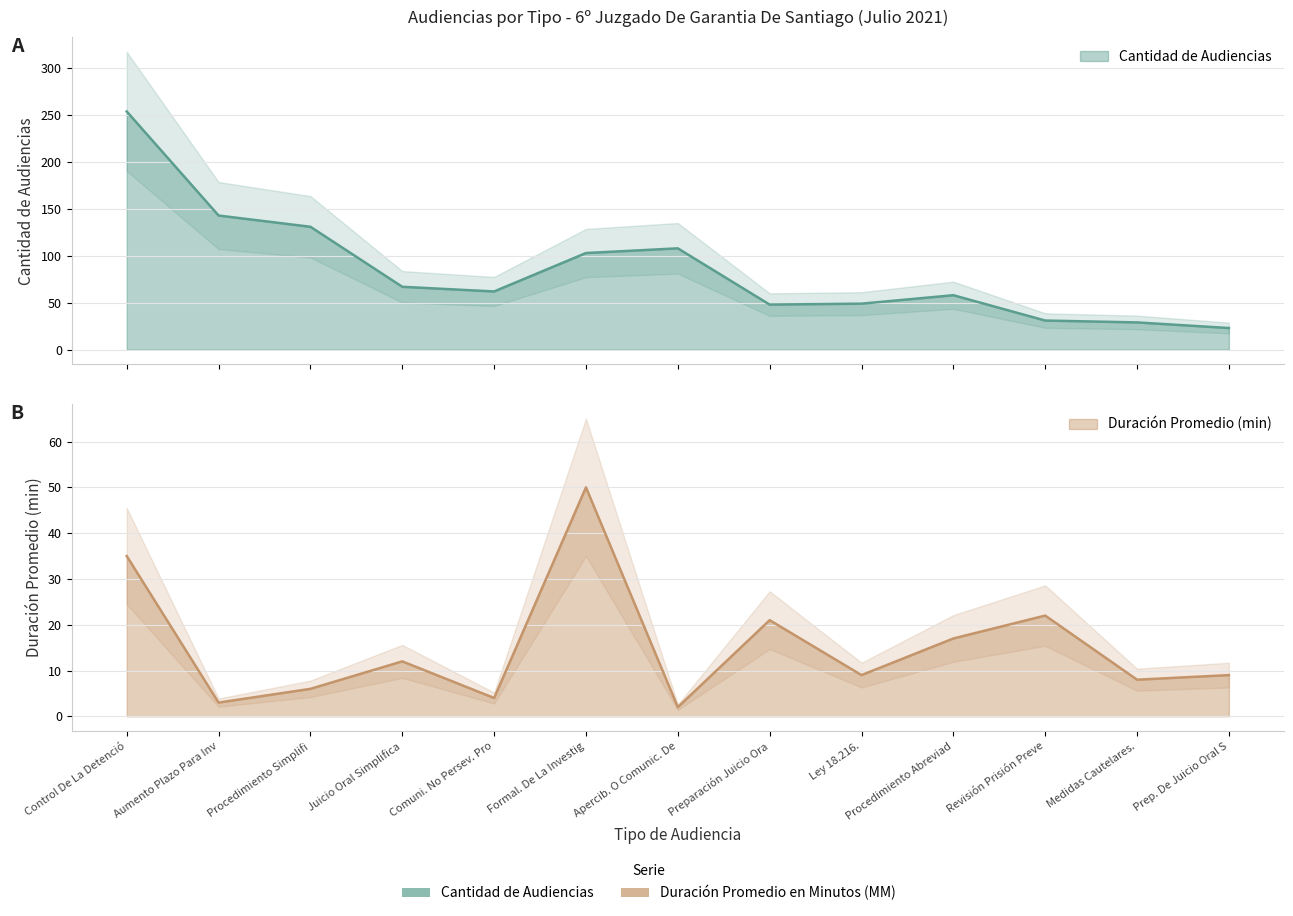

True or false: Cantidad de Audiencias and Duración Promedio en Minutos (MM) cross at least once.

False